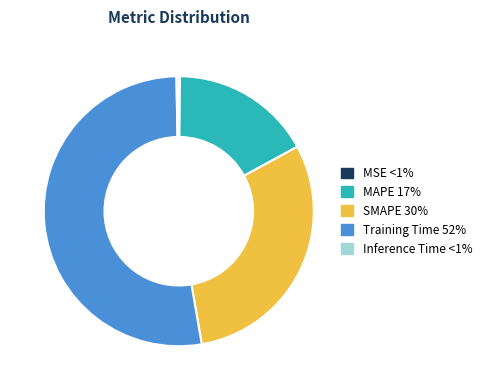

Approximately how many times larger is the value at Training Time compared to SMAPE?

1.7